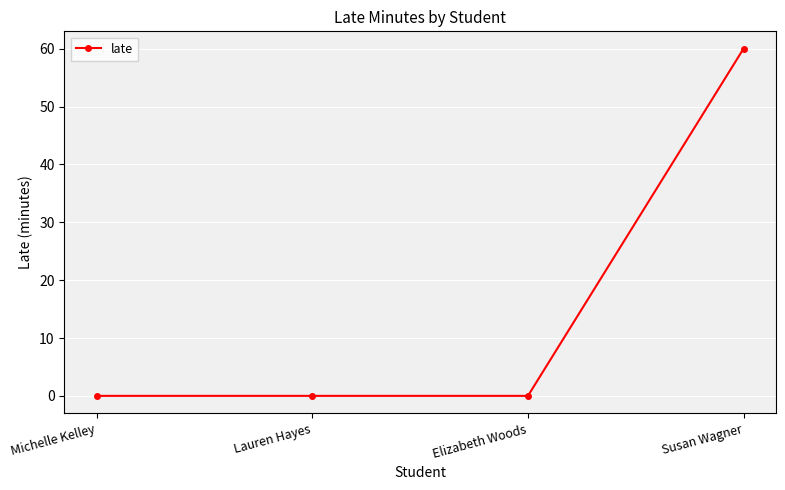

The value at Susan Wagner is 93. True or false?

False